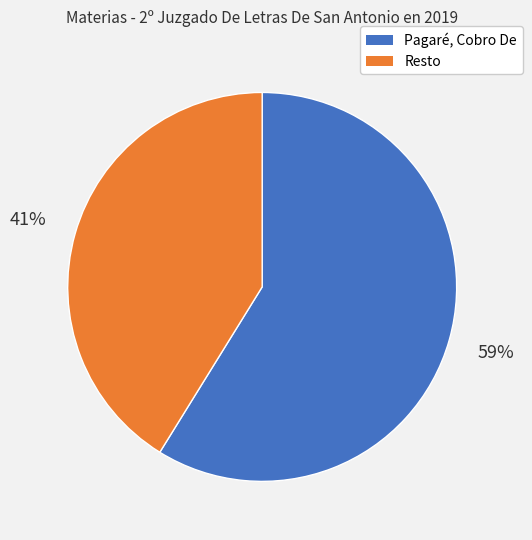

To the nearest percent, what is the average slice percentage?

50%